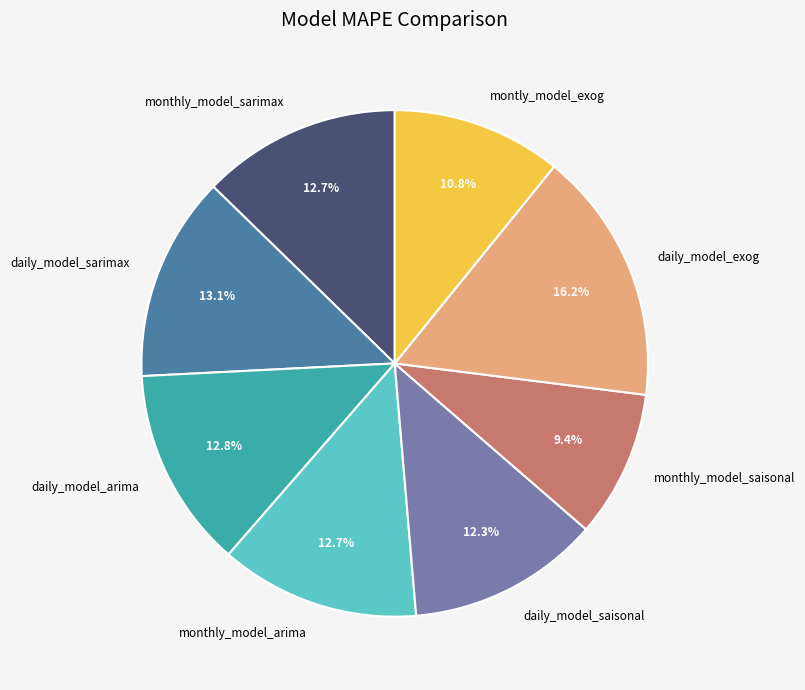

Is it true that monthly_model_saisonal is 9% of the pie?

True